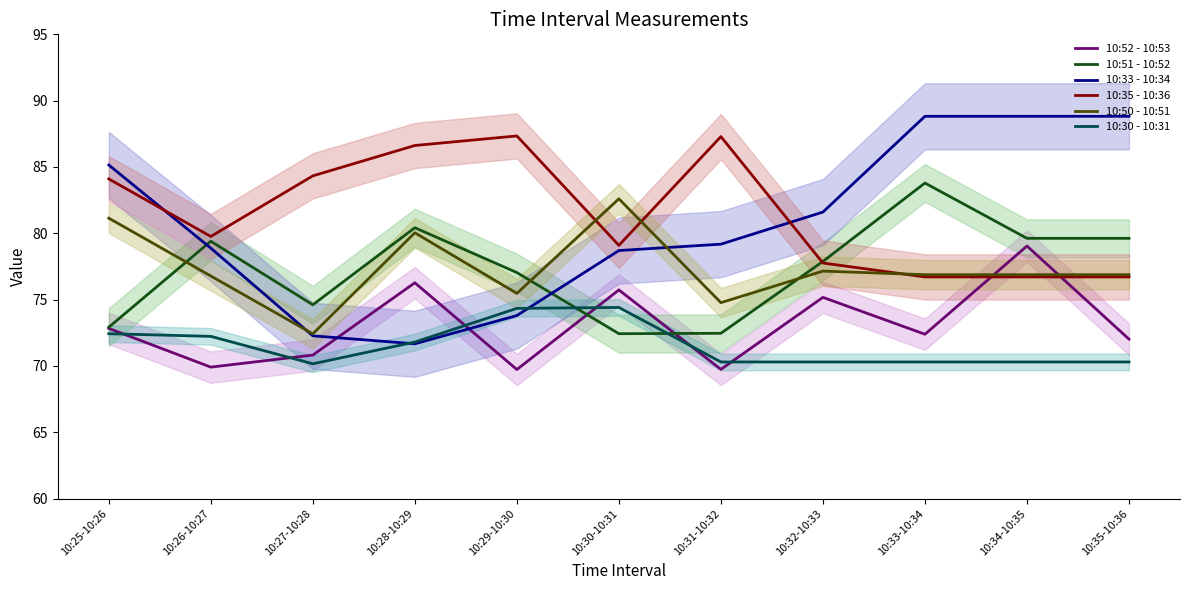

In 10:50 - 10:51, how many points are higher than both neighbors (excluding endpoints)?

3